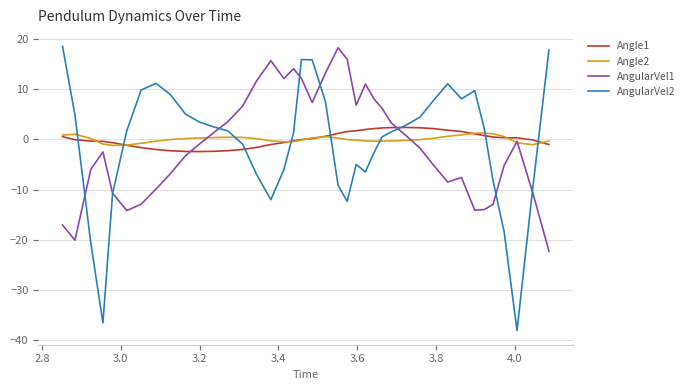

What is the sum of all AngularVel1 values?

-39.3